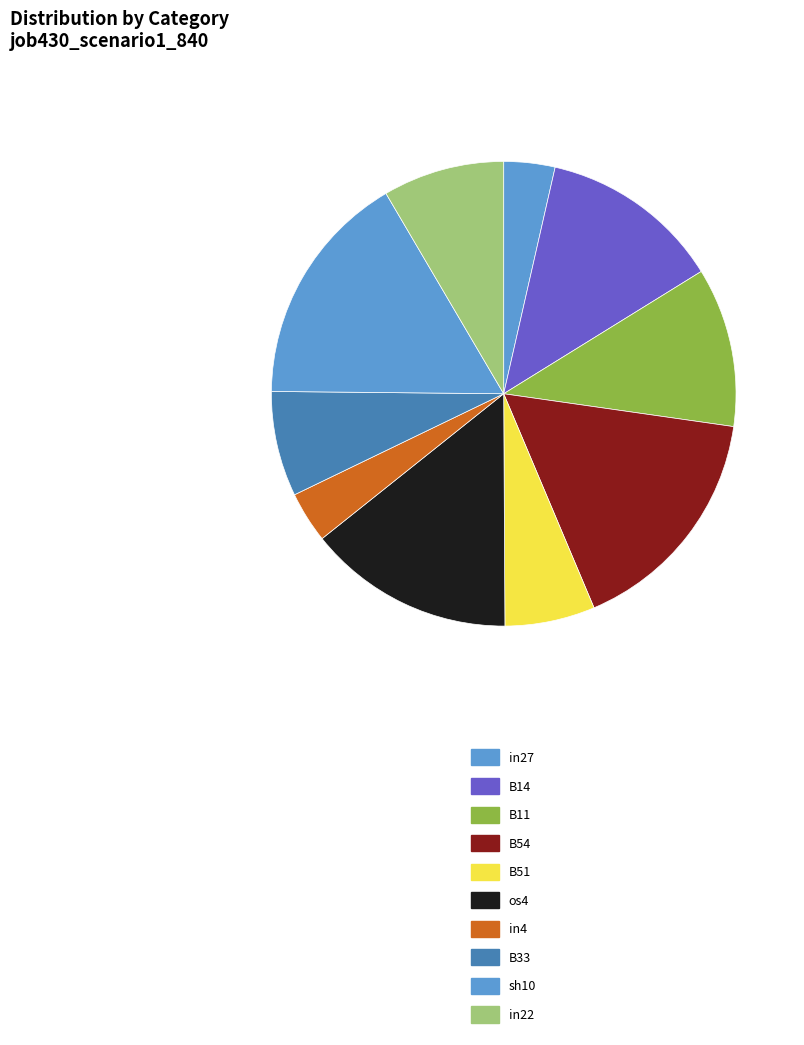

Count the number of slices in the pie.

10